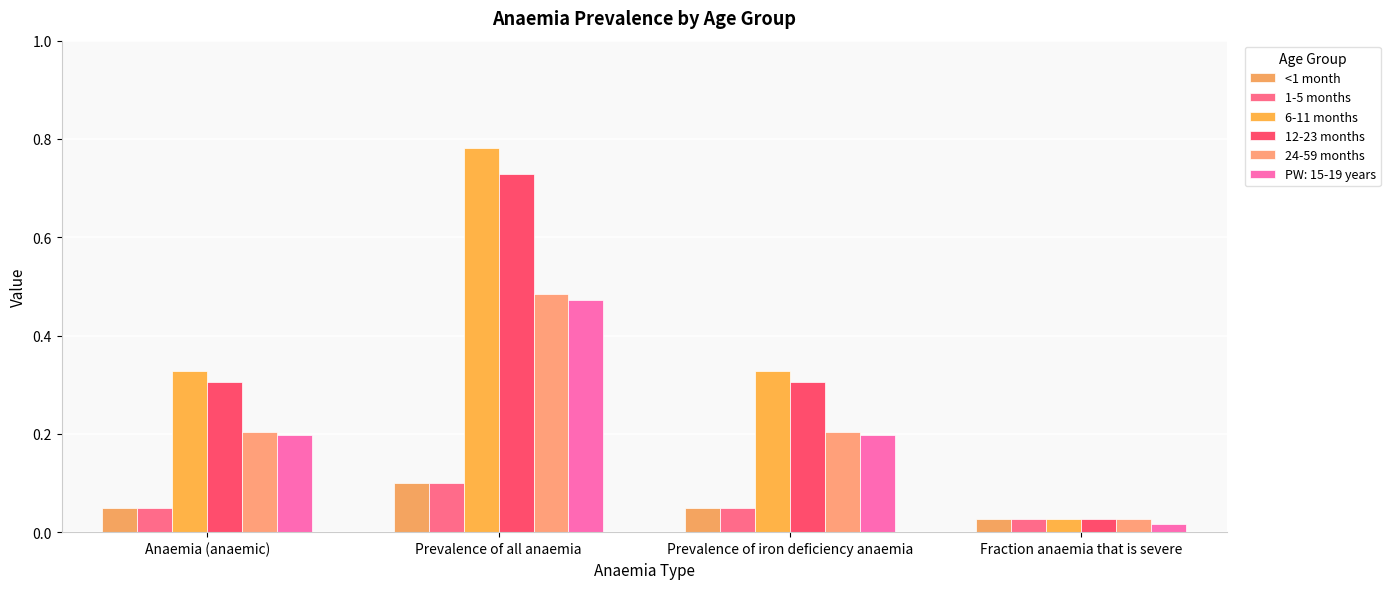

Which category has the highest value in the <1 month series?

Prevalence of all anaemia